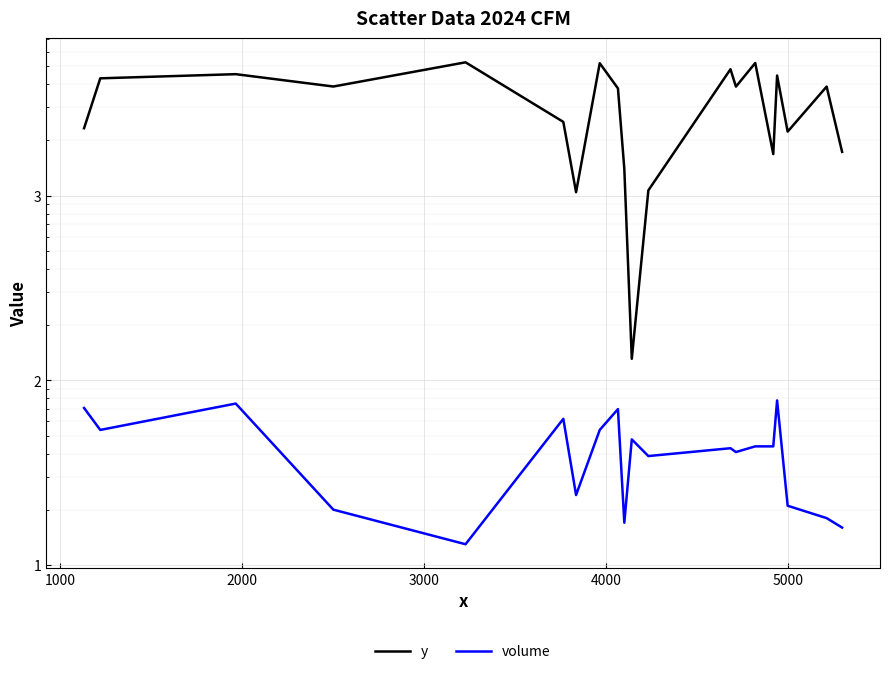

What is the difference between the second highest and second lowest values in the volume series?

59